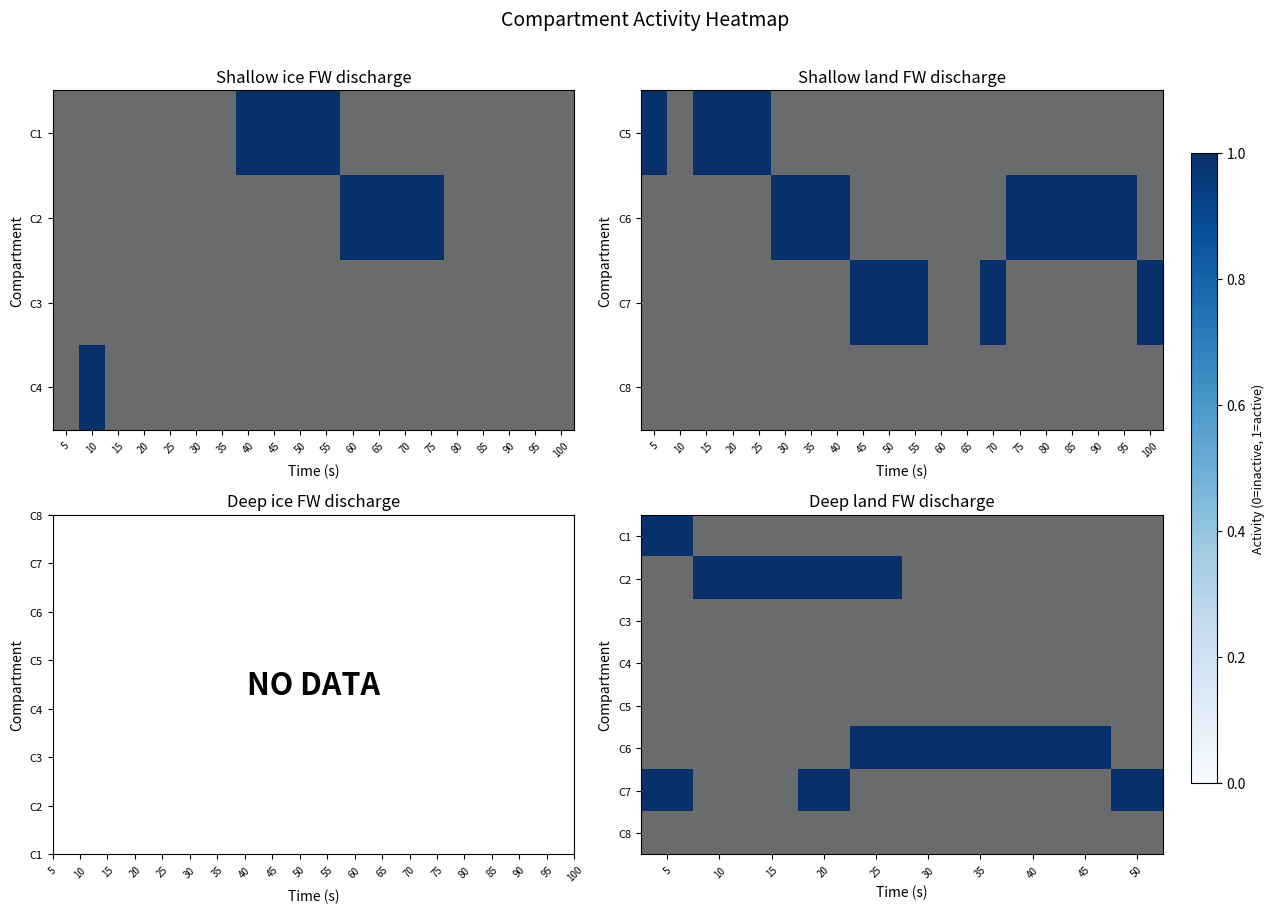

Rank the series at 40 from lowest to highest value.

C1, C2, C3, C4, C5, C7, C8, C6